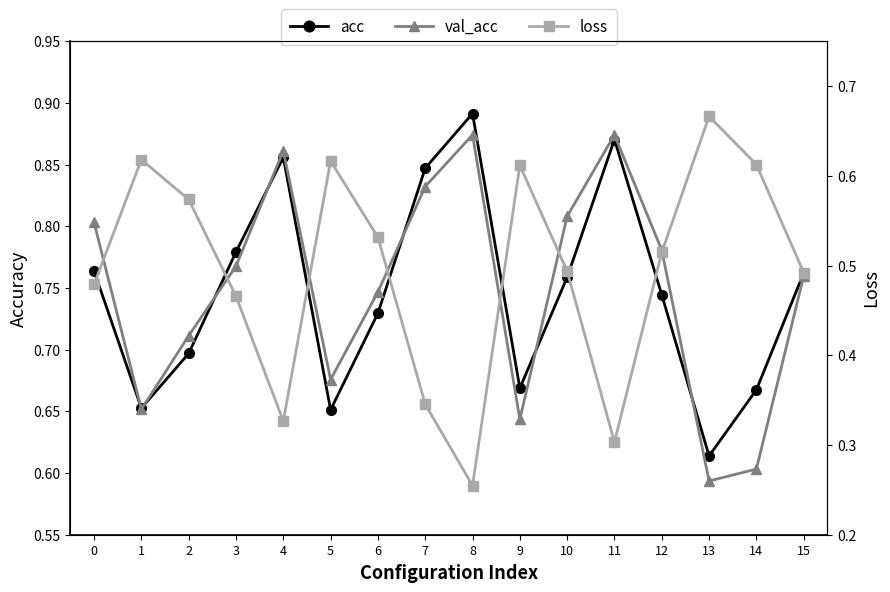

True or false: acc and loss cross at least once.

True